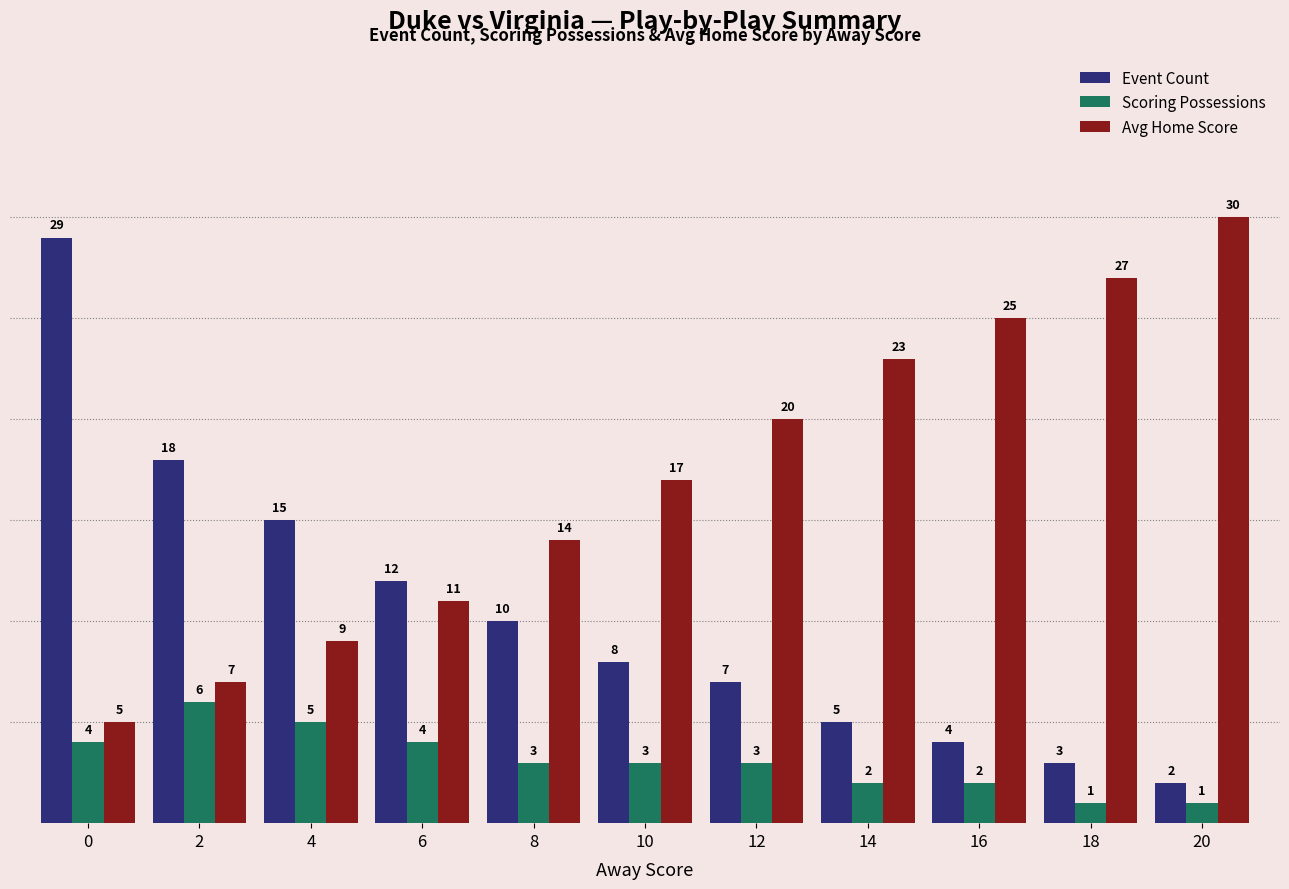

How many series are shown in this chart?

3